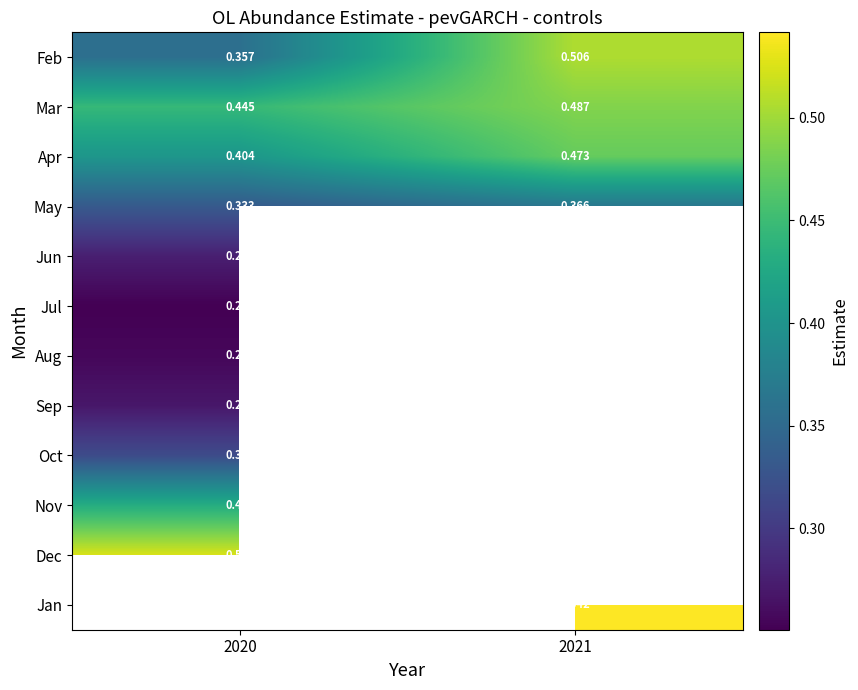

What is the spread (max minus min) of values at 2020?

0.3